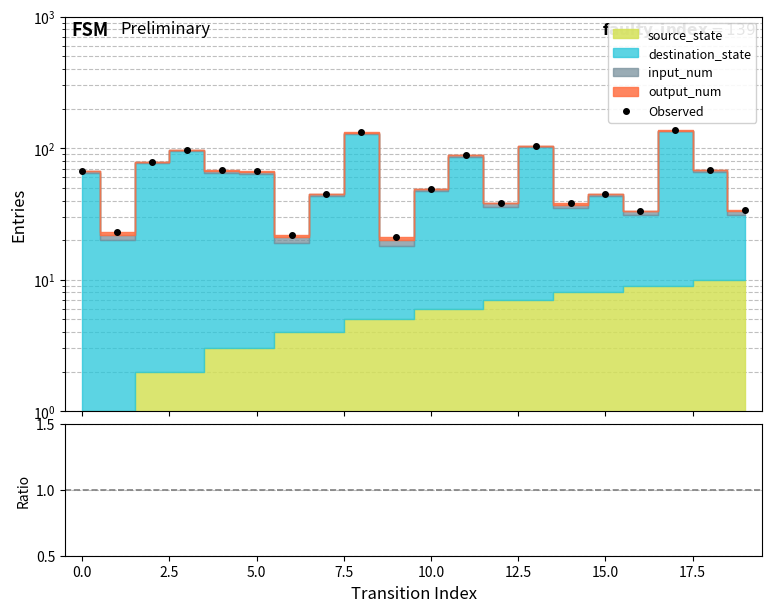

In dst+in+out / src, how many points are lower than both neighbors (excluding endpoints)?

6